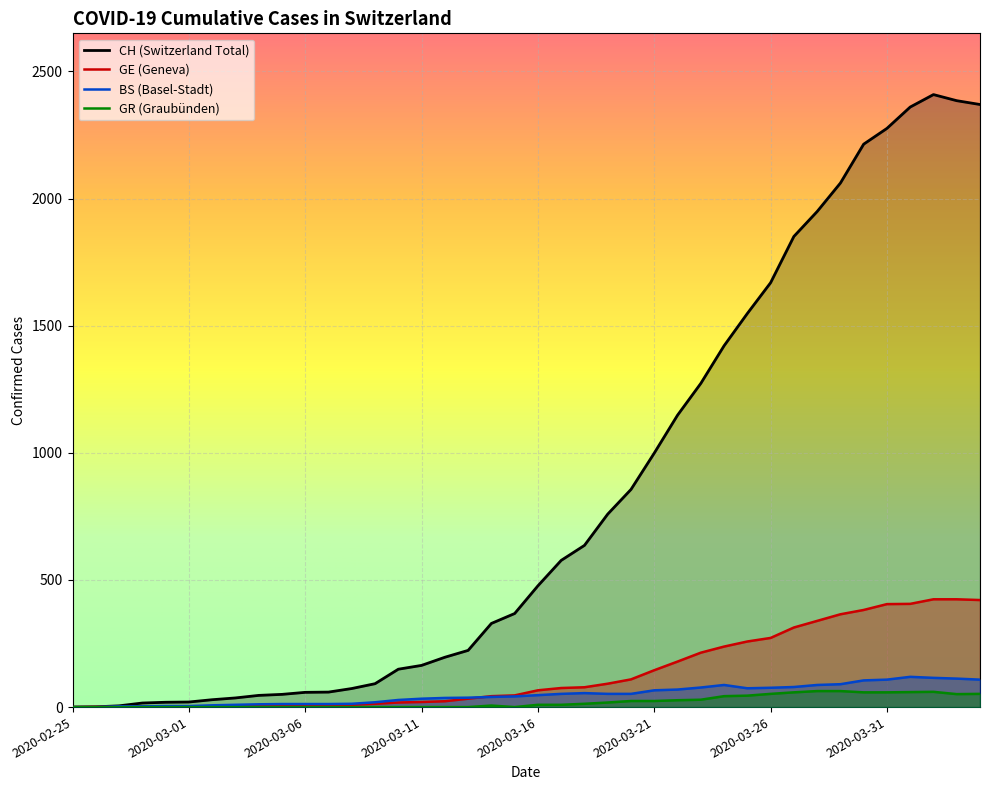

Which series has the largest total across all categories?

CH (Switzerland Total)